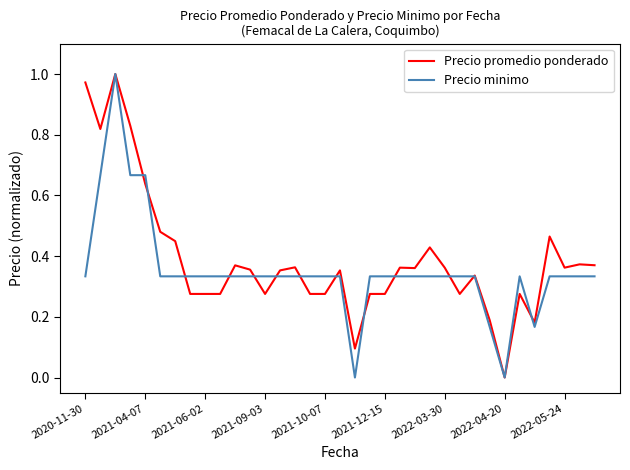

Is it true that Precio minimo equals 0.5 at 2020-11-30?

False